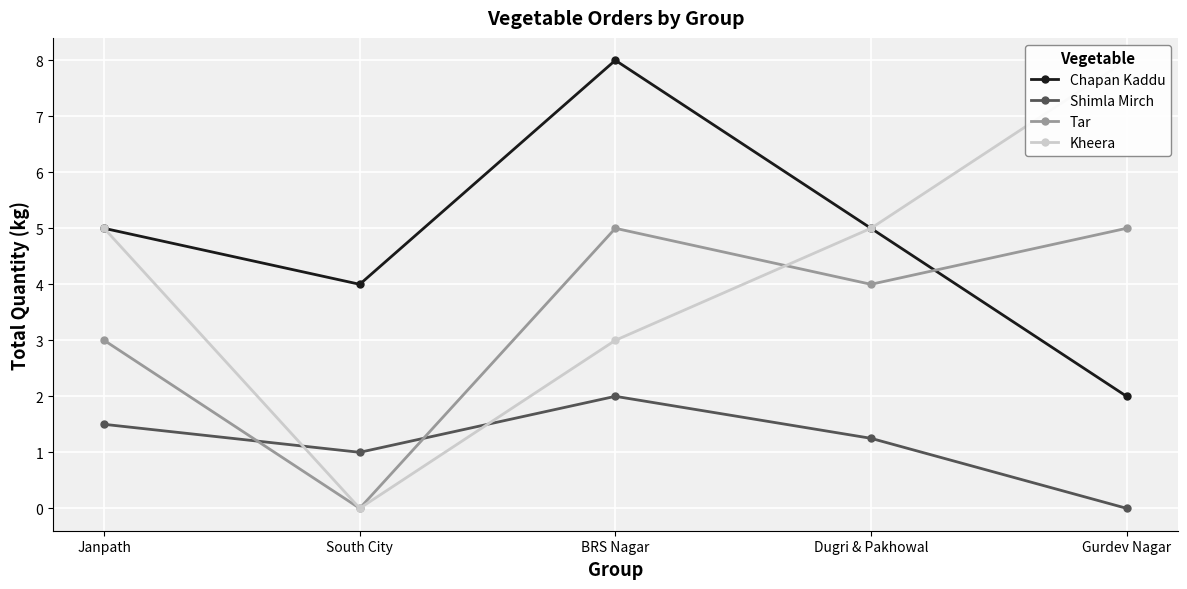

Count the number of data series in this chart.

4